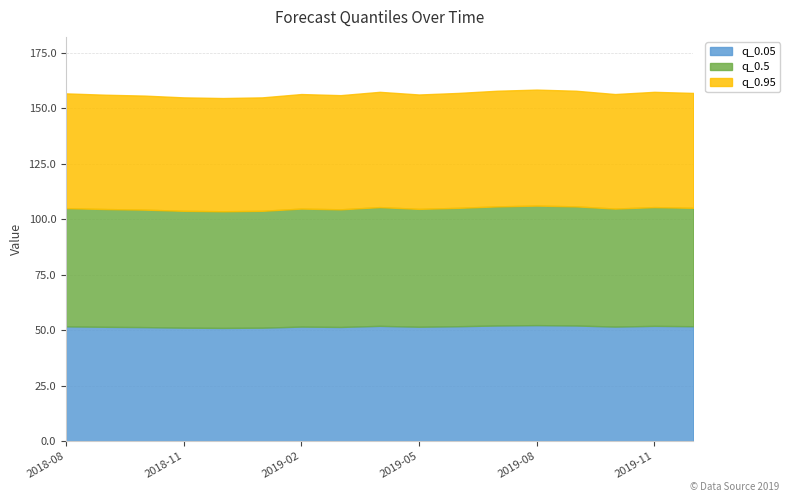

What is the maximum value for q_0.95?

158.5